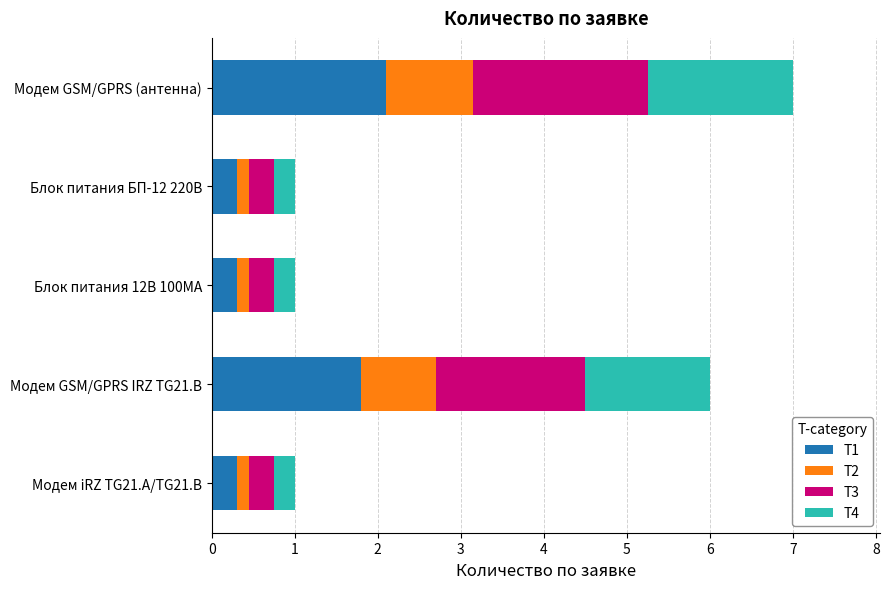

What is the maximum value for T1?

2.1